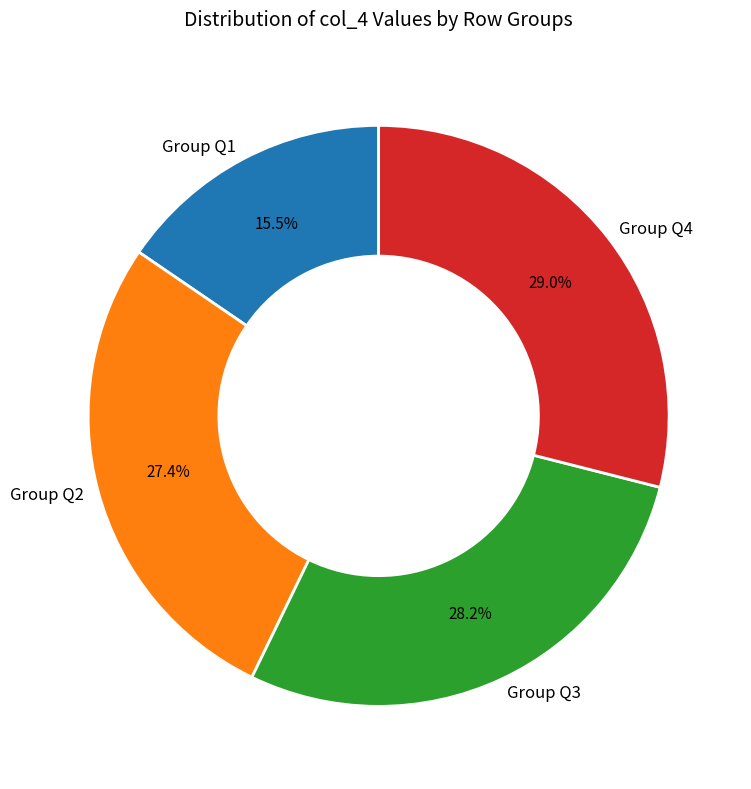

Which slice is the largest?

Group Q4